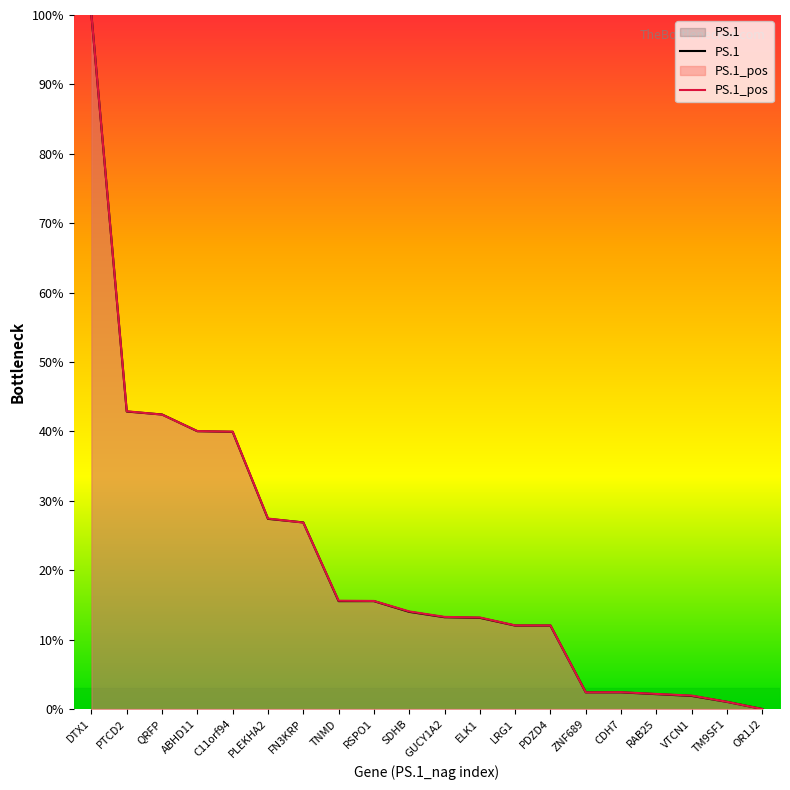

True or false: PS.1 and PS.1_pos intersect in this chart.

True